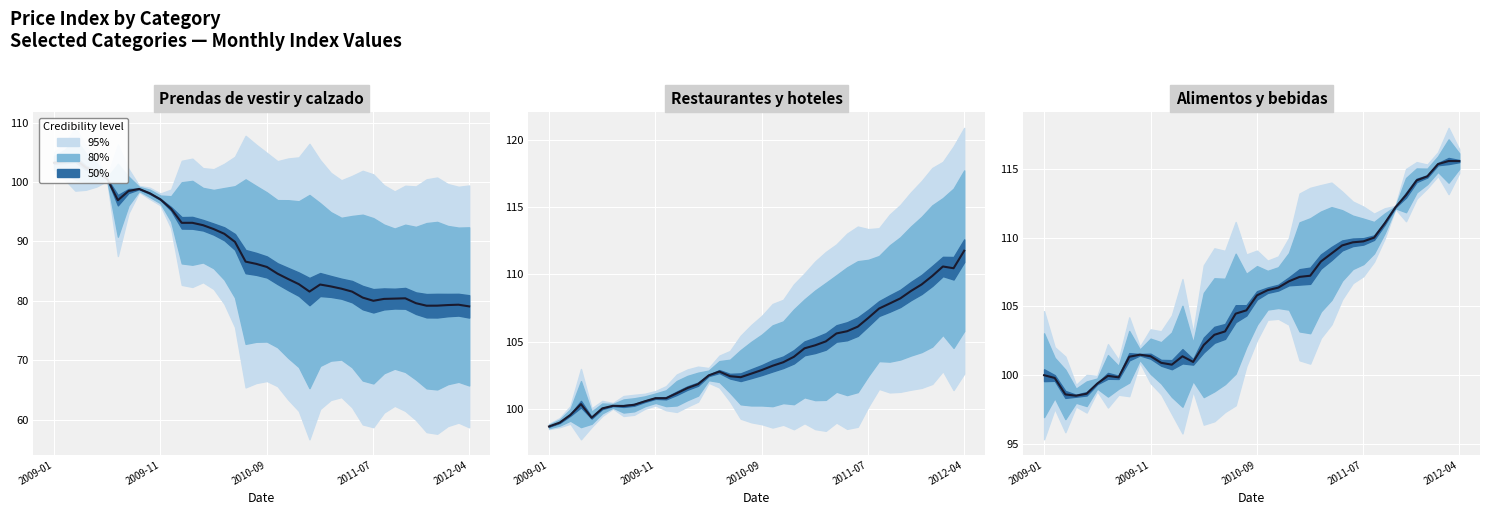

What is the greatest value displayed?

115.6